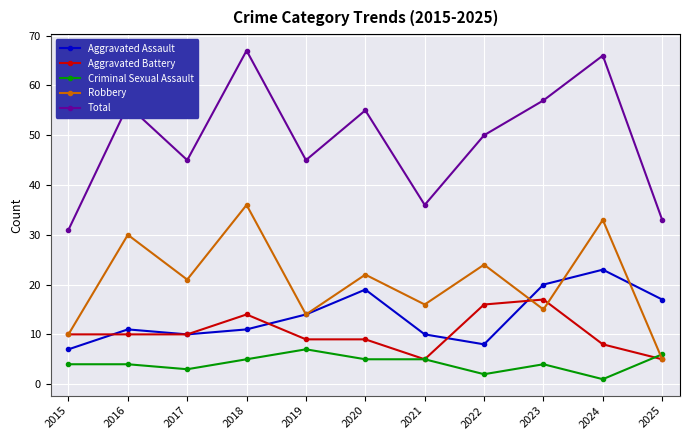

At which label does Robbery reach its peak?

2018